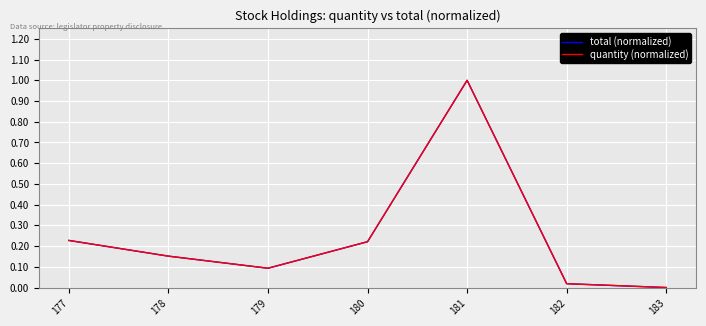

What is the difference between the maximum and minimum values in the total (normalized) series?

1.0